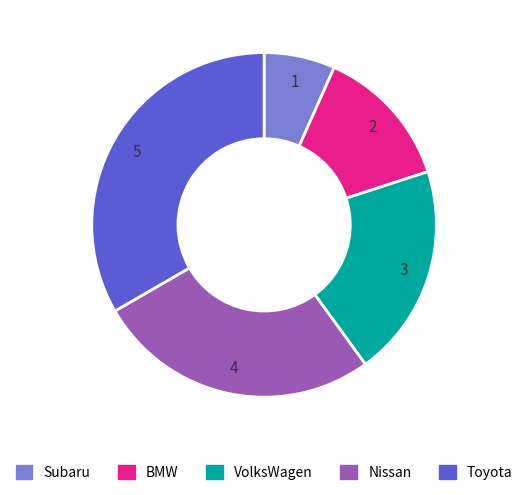

The Subaru slice represents 1% of the pie. True or false?

False